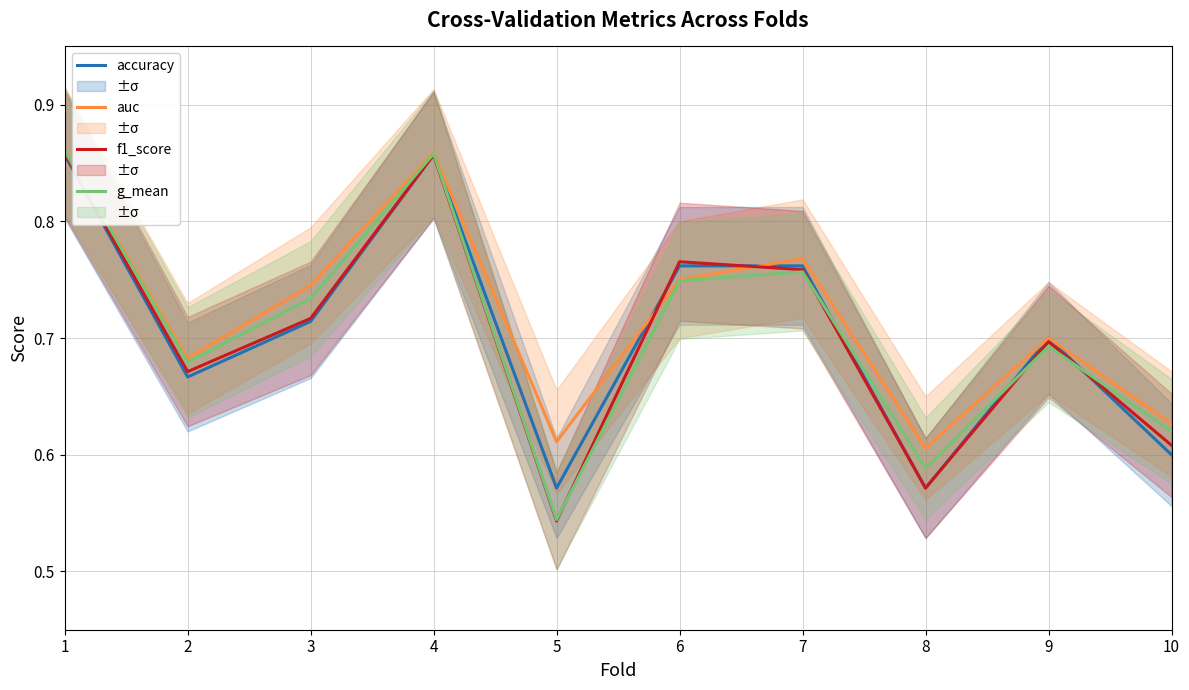

What is the average value of the accuracy series?

0.7